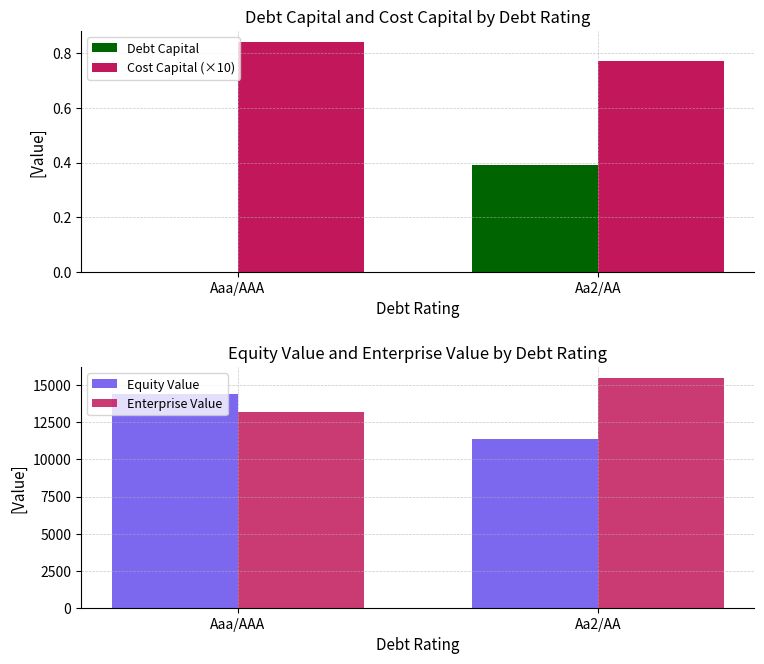

What is the total value across all series at Aaa/AAA?

27627.5